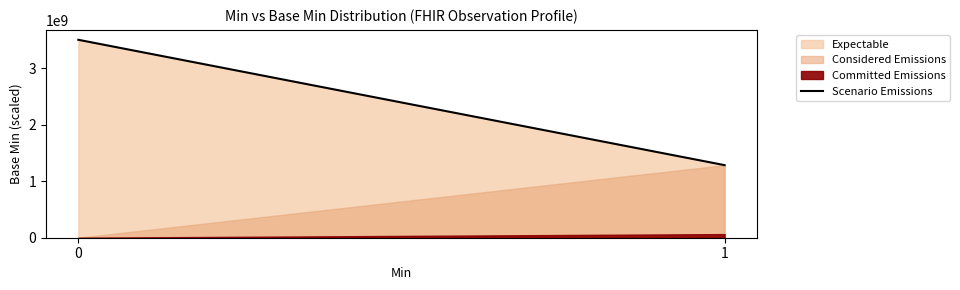

Is it true that the value at 0 is 3500000000.0?

True